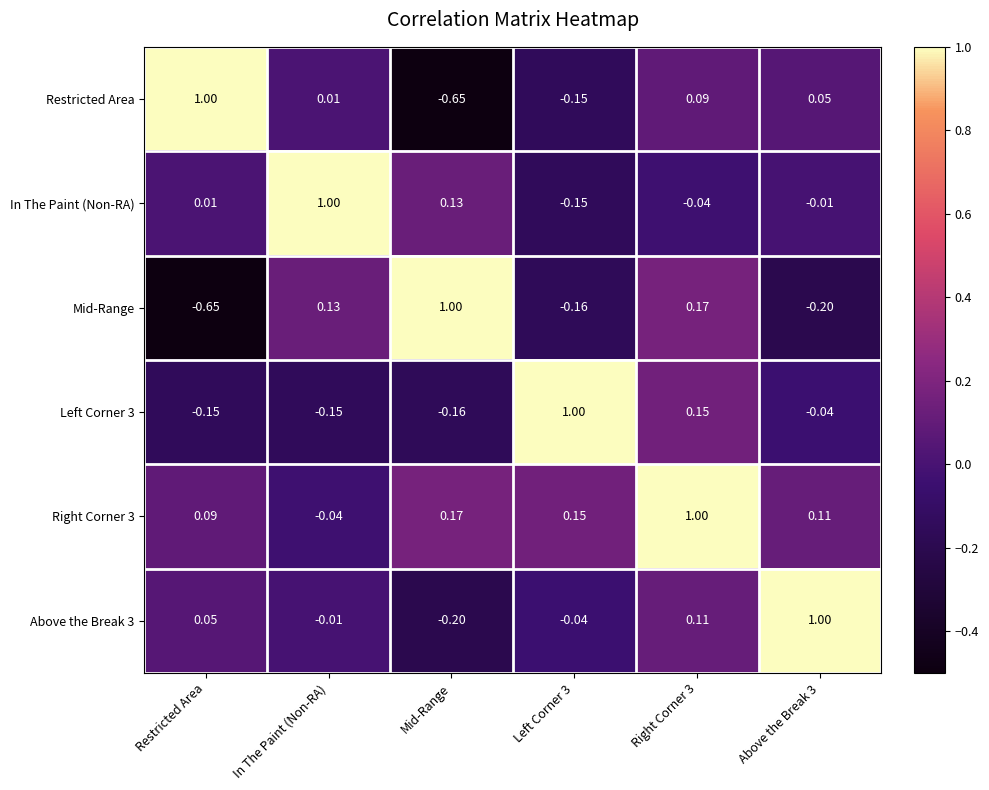

Which category has the highest value in the In The Paint (Non-RA) series?

In The Paint (Non-RA)